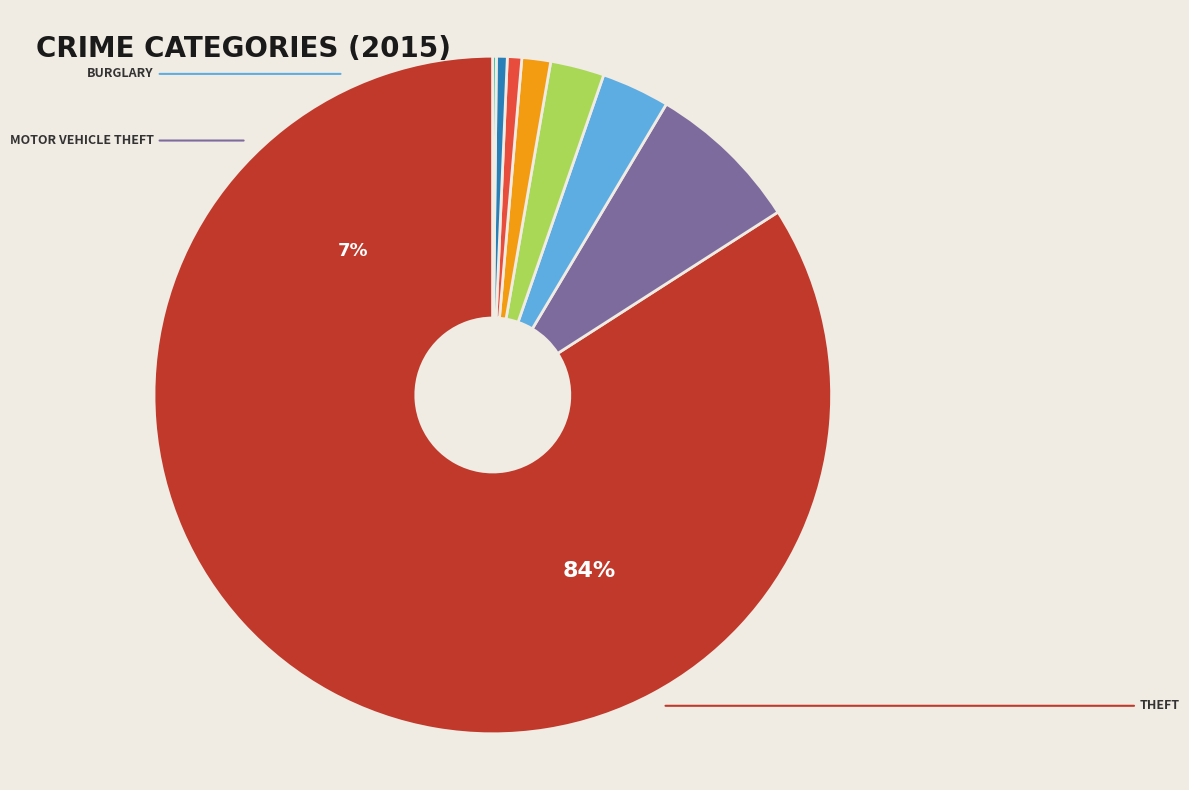

Which slice represents more than half of the pie?

Theft